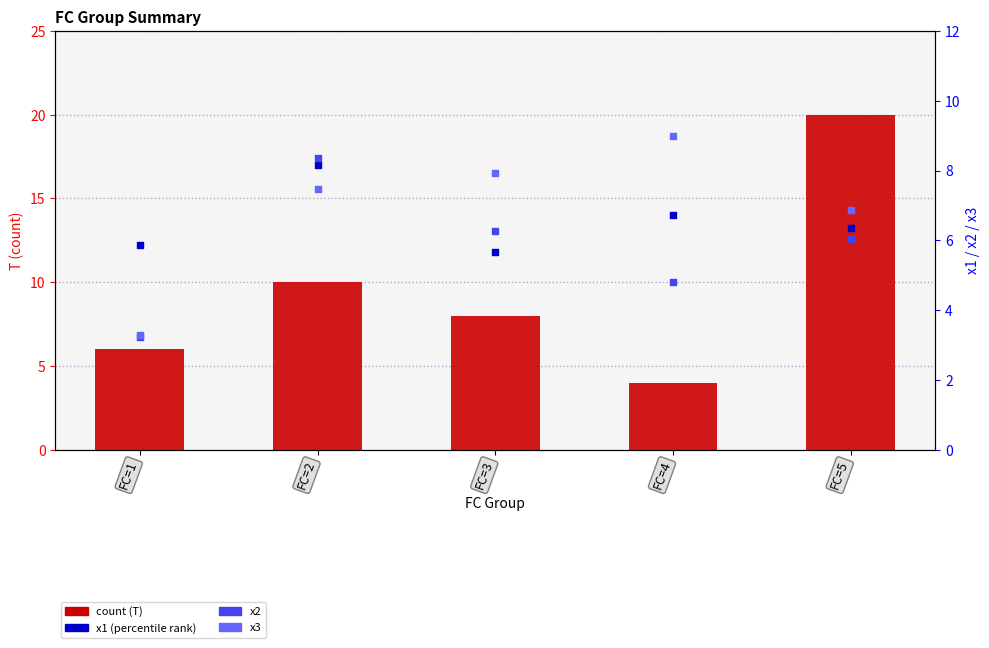

At how many categories does at least one series exceed 7?

4